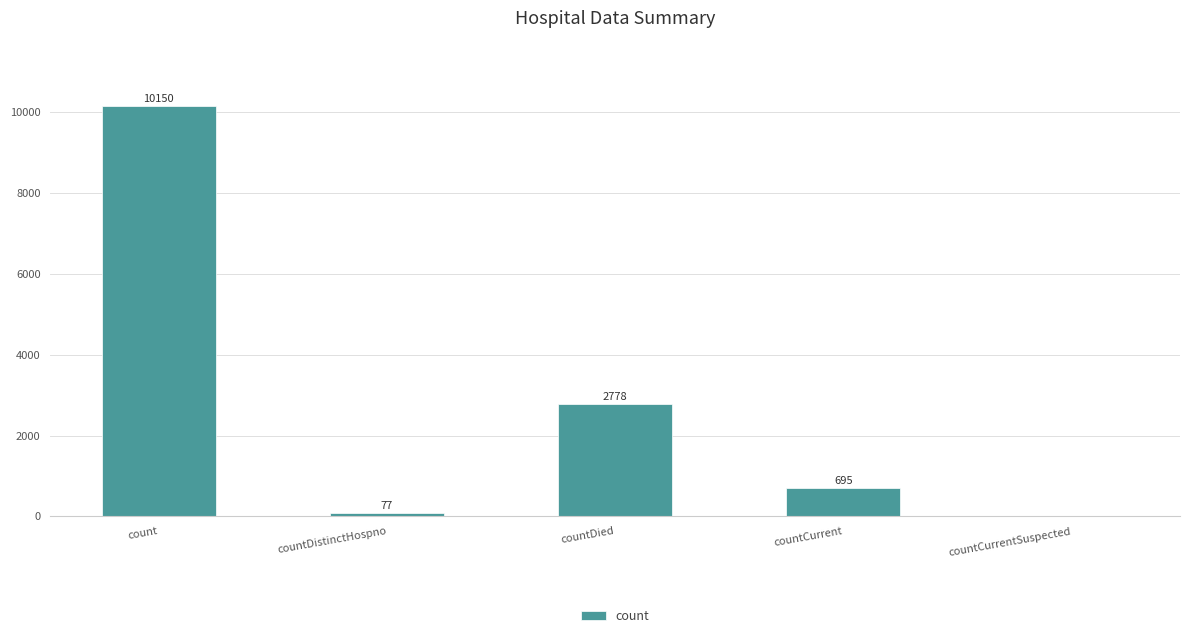

Approximately how many times larger is the value at countDied compared to count?

0.3